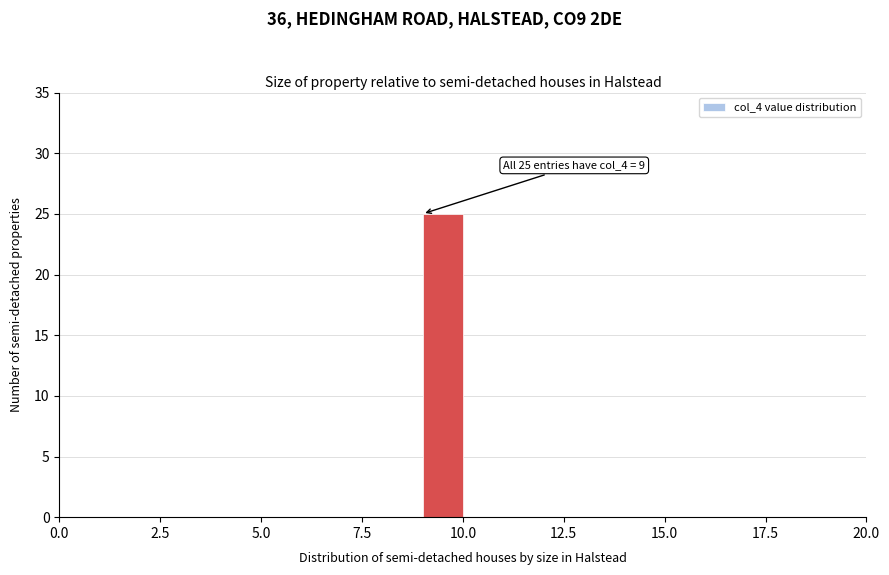

Read against the x-axis, roughly where is the centre of the tallest bar?

9.5